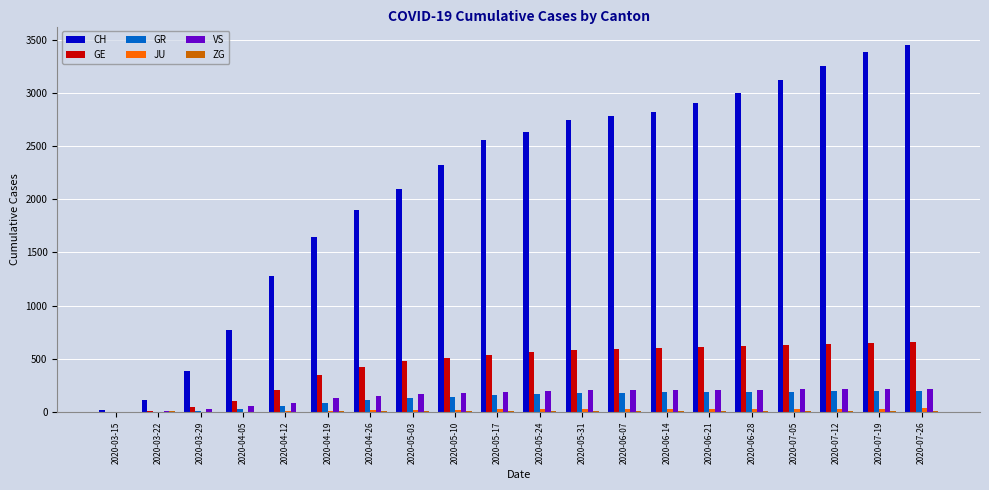

Which series changed the most between 2020-03-22 and 2020-04-05?

CH